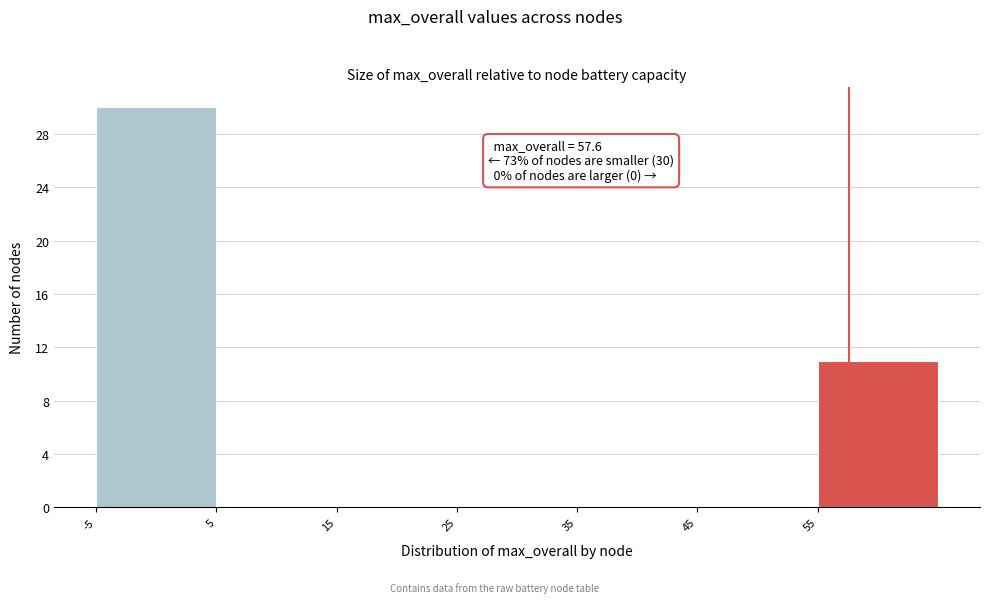

Which range on the x-axis has the tallest bar?

-5 to 5